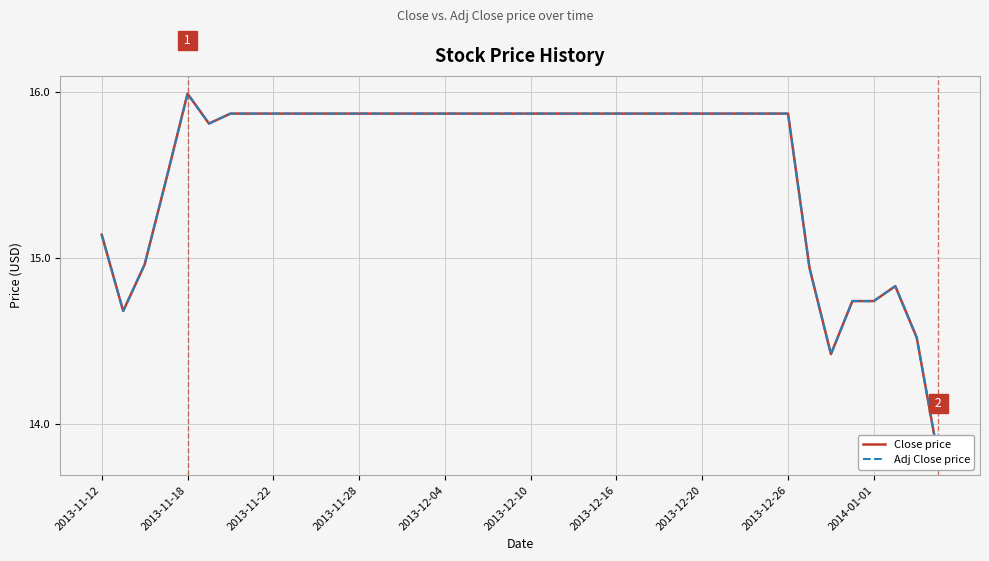

True or false: Adj Close price and Close price cross at least once.

False